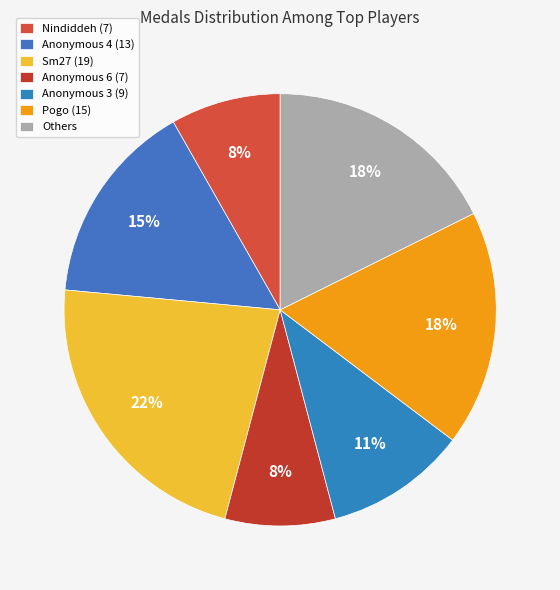

How many segments does this pie chart have?

7